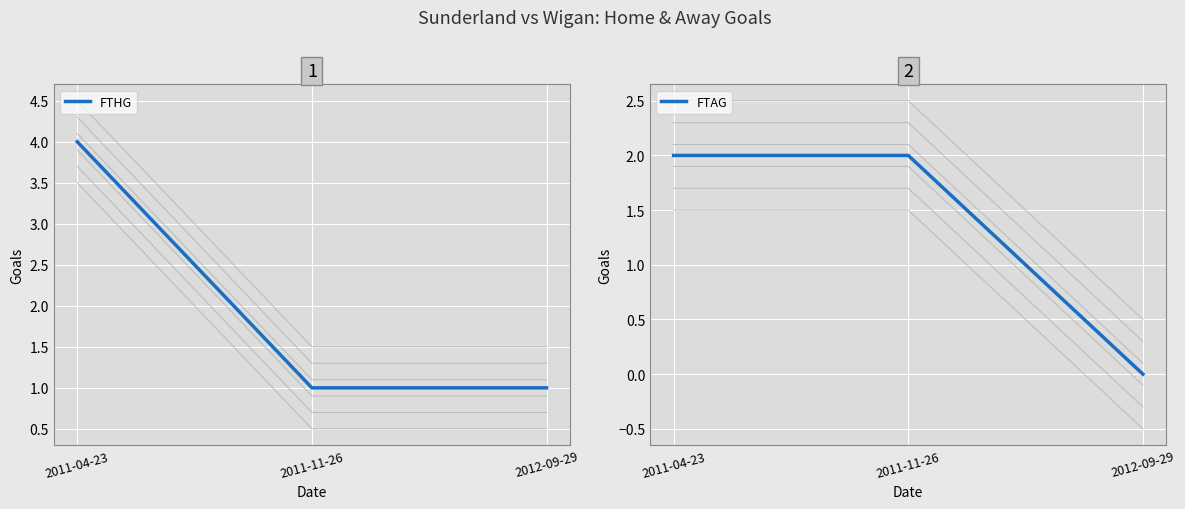

Which category has the lowest value in the FTAG series?

2012-09-29